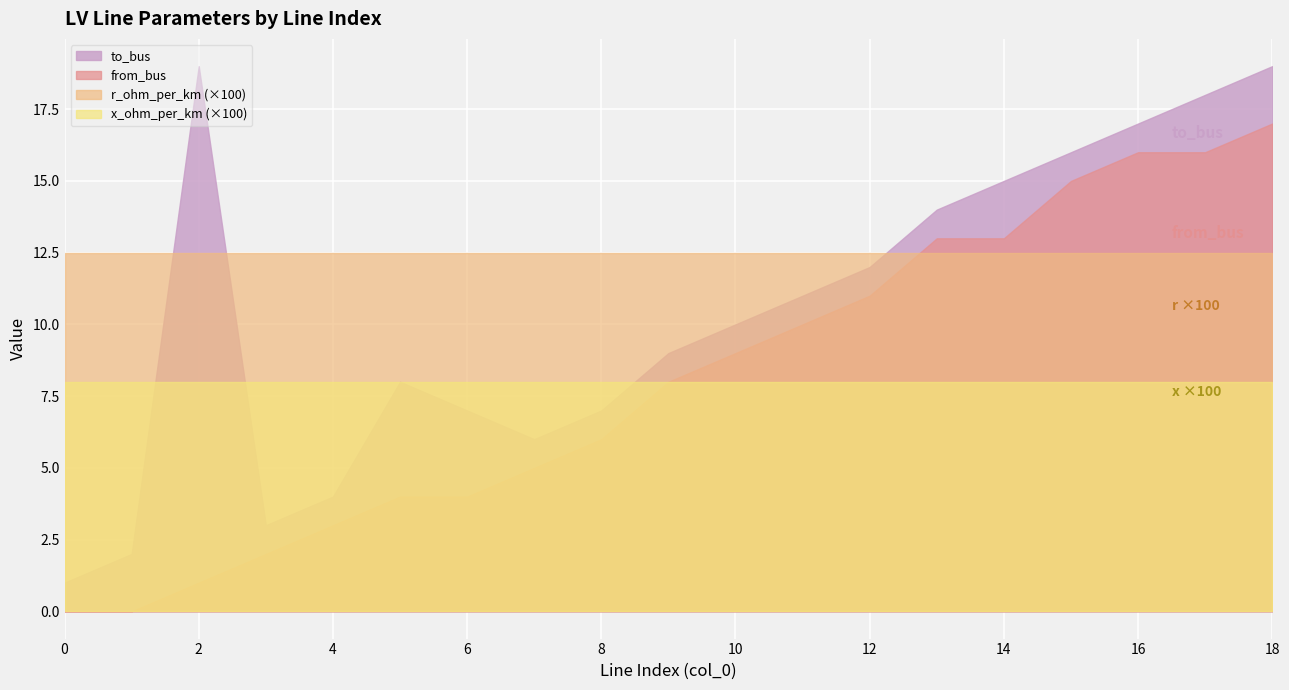

At which category is the sum across all series the highest?

18